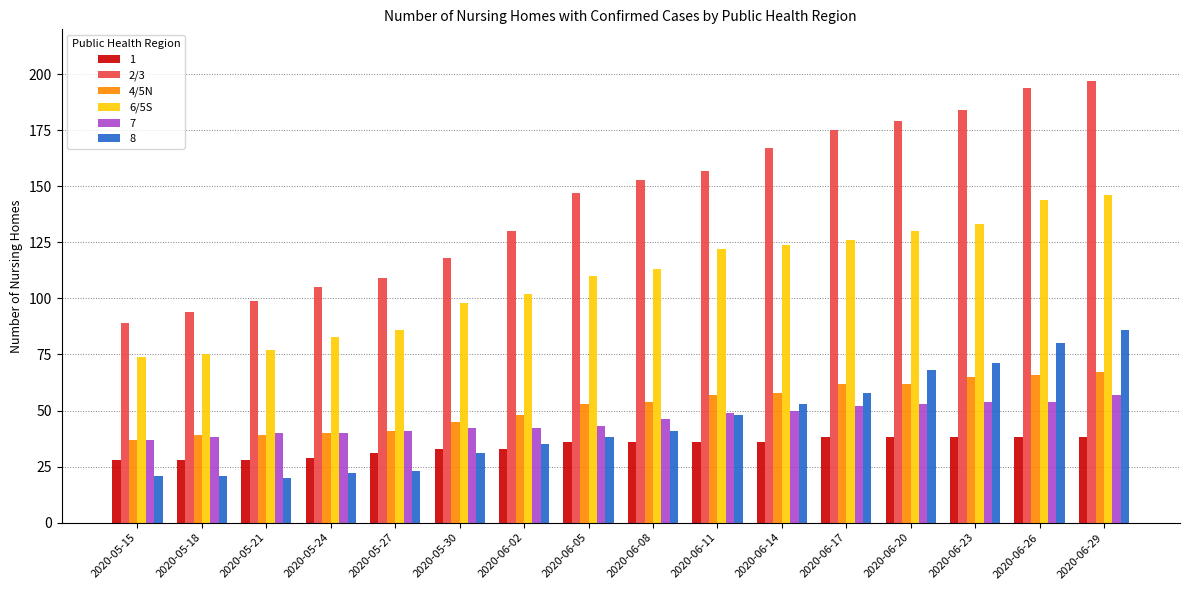

List the series in order of their peak value, highest first.

2/3, 6/5S, 8, 4/5N, 7, 1